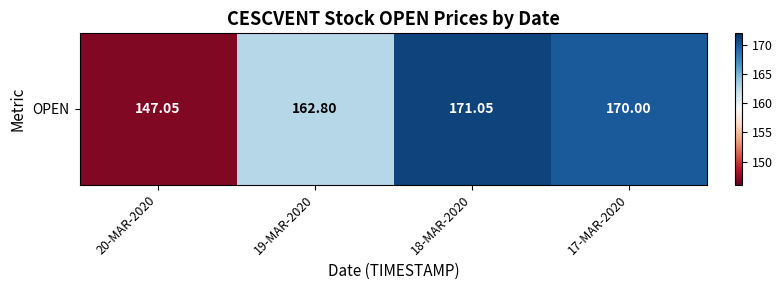

What is the minimum value shown in the chart?

147.1